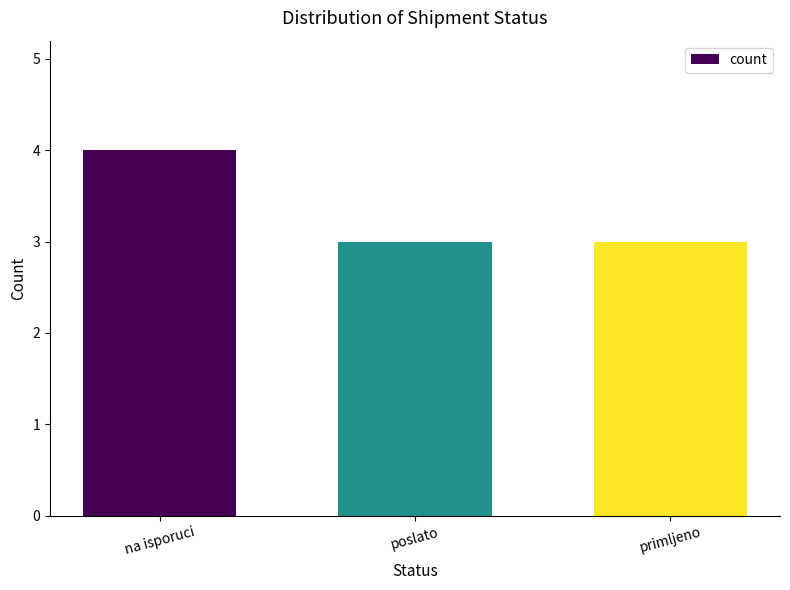

What is the change in value from na isporuci to primljeno?

-1